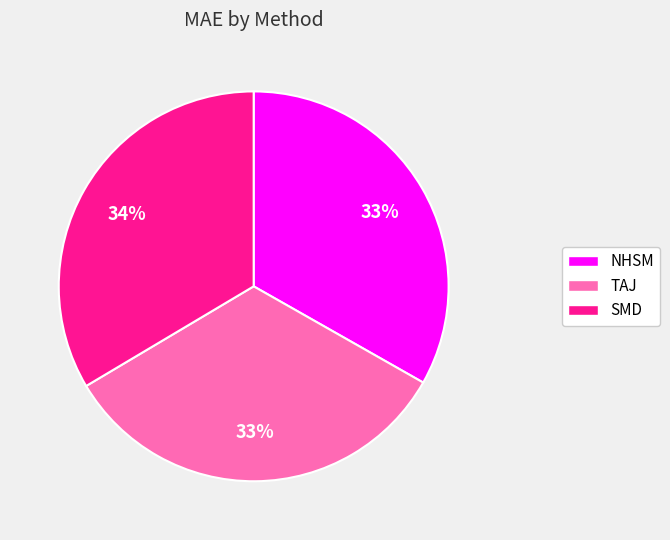

How many slices are in this pie chart?

3